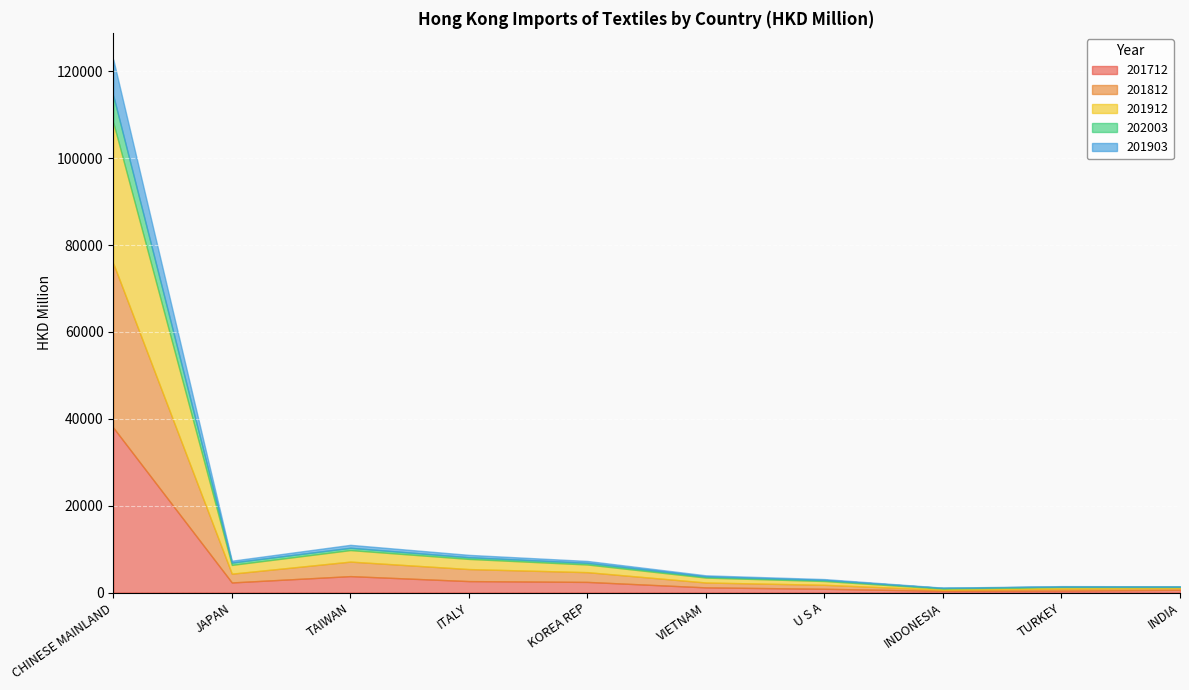

What is the approximate value of 202003 at INDONESIA?

155.7